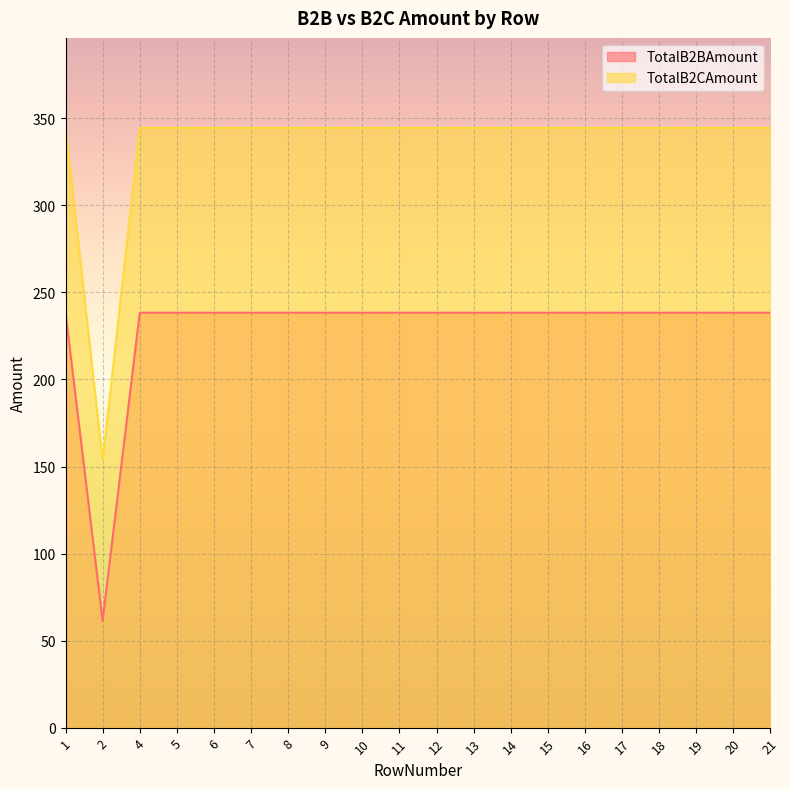

At 6, list the series in order from largest to smallest.

TotalB2CAmount, TotalB2BAmount